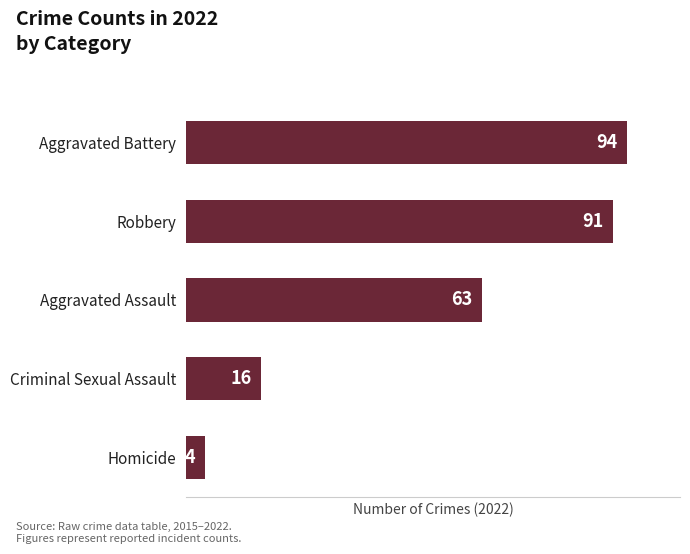

The chart shows a value of 63 at Aggravated Assault. True or false?

True